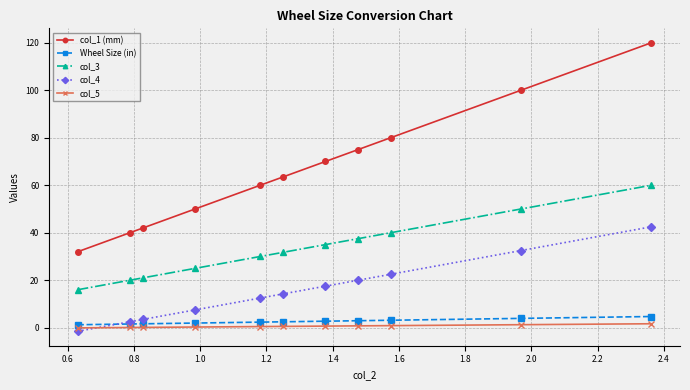

Which series has the widest spread of values?

col_1 (mm)